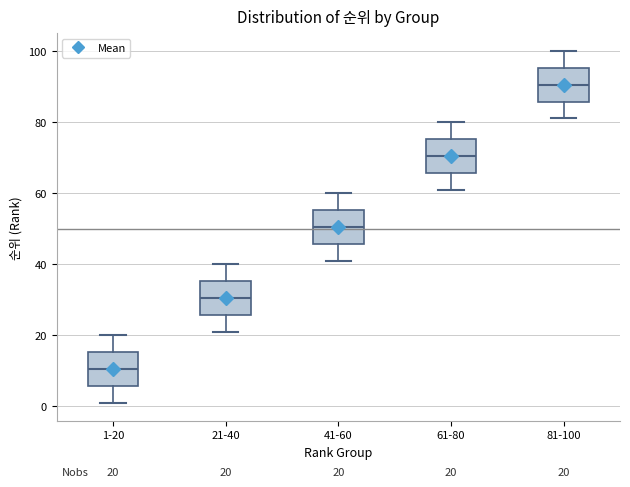

Which box's median line is the lowest?

1-20